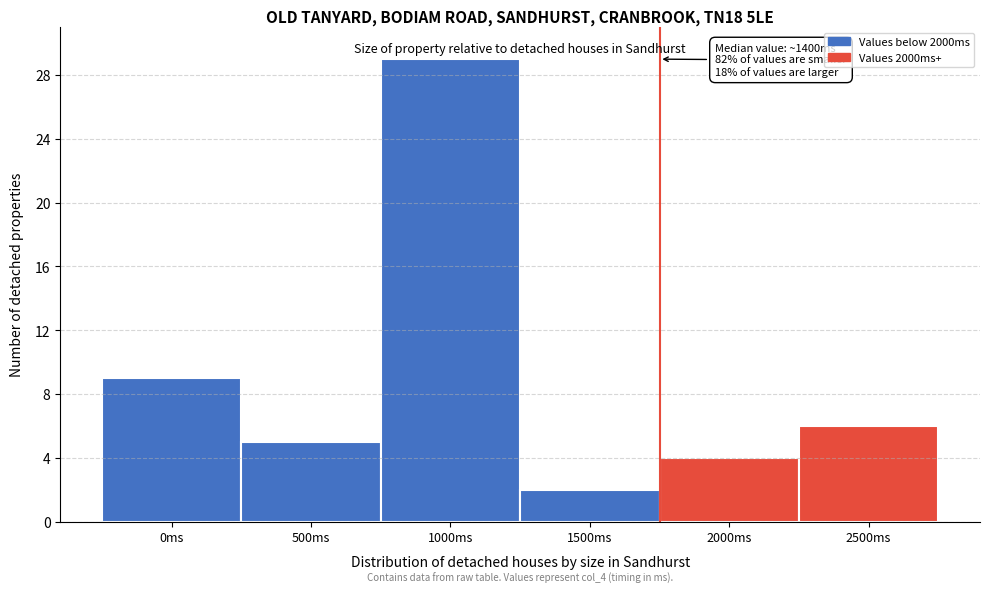

Reading left to right, extract all data points from this chart.

0ms=9	500ms=5	1000ms=29	1500ms=2	2000ms=4	2500ms=6